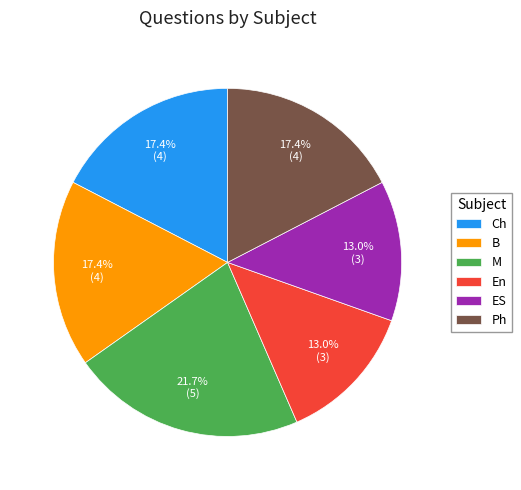

The ES slice represents 13% of the pie. True or false?

True